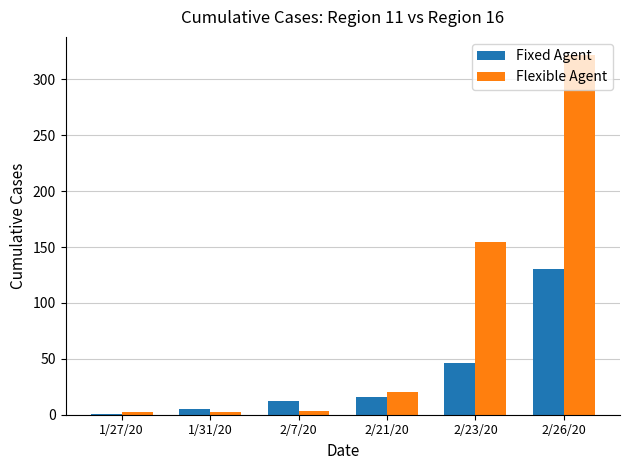

Which series has the largest range (max minus min)?

Flexible Agent